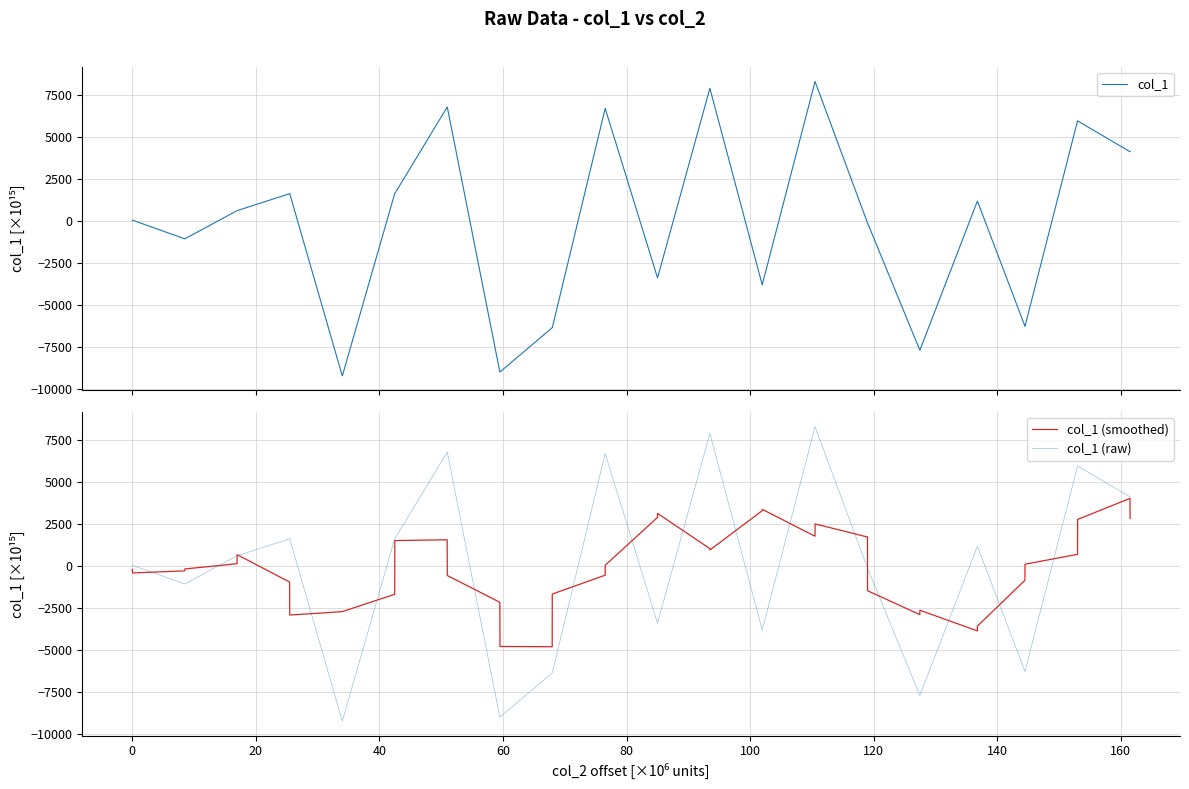

Reading left to right, list all the values displayed in this chart.

col_1: 50.8	50.8	-1063.2	-1063.2	615.5	615.5	1623.8	1623.8	-9211.6	-9211.6	1634.4	1634.4	6778.3	6778.3	-8988.7	-8988.7	-6353.3	-6353.3	6693.3	6693.3	-3382.1	-3382.1	7882.6	7882.6	-3784.6	-3784.6	8290.2	8290.2	-113.5	-113.5	-7688.5	-7688.5	1182.5	1182.5	-6264.9	-6264.9	5956.8	5956.8	4125.9	4125.9
col_1 (smoothed): -192.3	-405.0	-281.9	-168.9	145.7	683.1	-946.6	-2912.0	-2708.2	-2706.1	-1675.2	1522.8	1567.4	-557.3	-2154.8	-4781.2	-4798.2	-1661.7	-540.4	53.8	2901.0	3138.9	1043.3	962.8	3297.2	3378.8	1779.5	2513.8	1733.0	-1462.8	-2884.3	-2625.1	-3855.4	-3570.7	-841.6	113.3	701.9	2780.1	4033.1	2841.7
col_1 (raw): 50.8	50.8	-1063.2	-1063.2	615.5	615.5	1623.8	1623.8	-9211.6	-9211.6	1634.4	1634.4	6778.3	6778.3	-8988.7	-8988.7	-6353.3	-6353.3	6693.3	6693.3	-3382.1	-3382.1	7882.6	7882.6	-3784.6	-3784.6	8290.2	8290.2	-113.5	-113.5	-7688.5	-7688.5	1182.5	1182.5	-6264.9	-6264.9	5956.8	5956.8	4125.9	4125.9